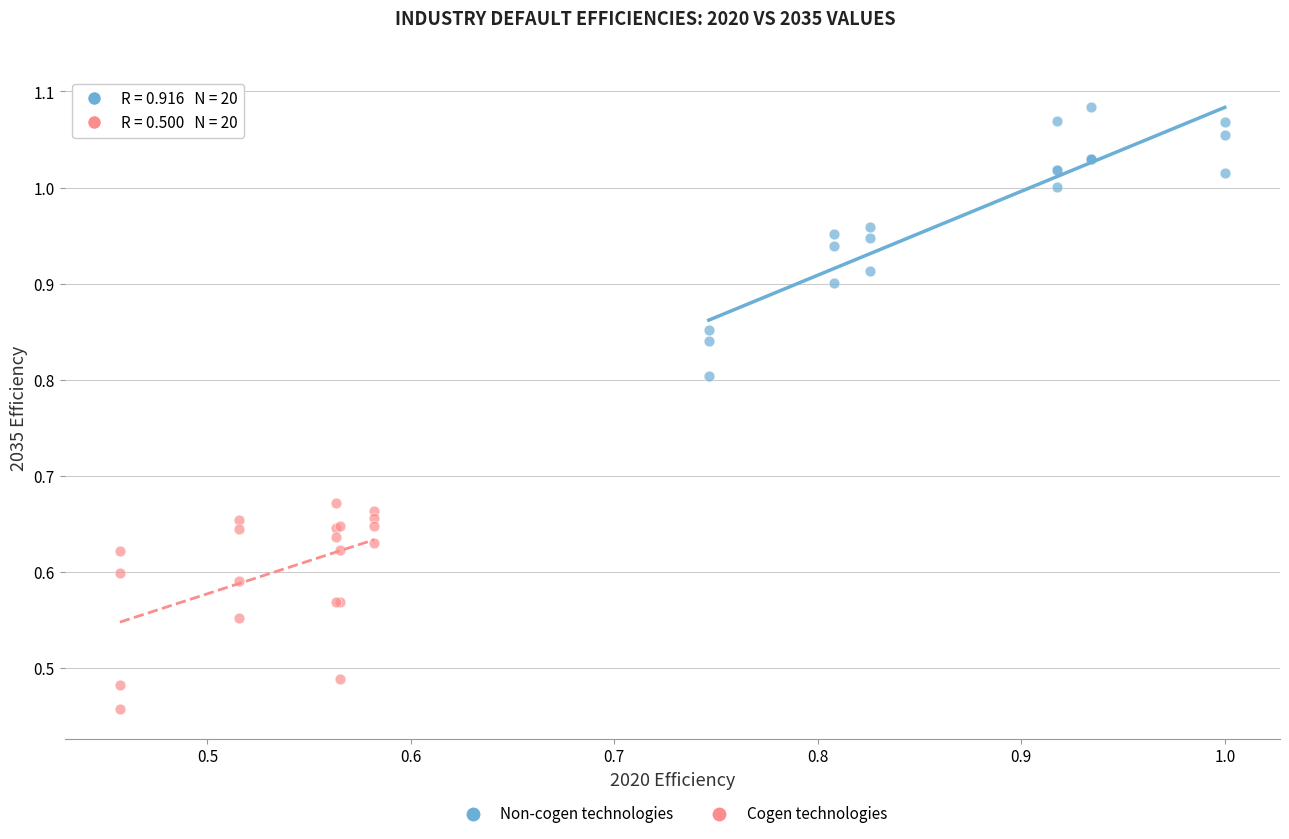

Which series contains the lowest Y value?

Cogen technologies